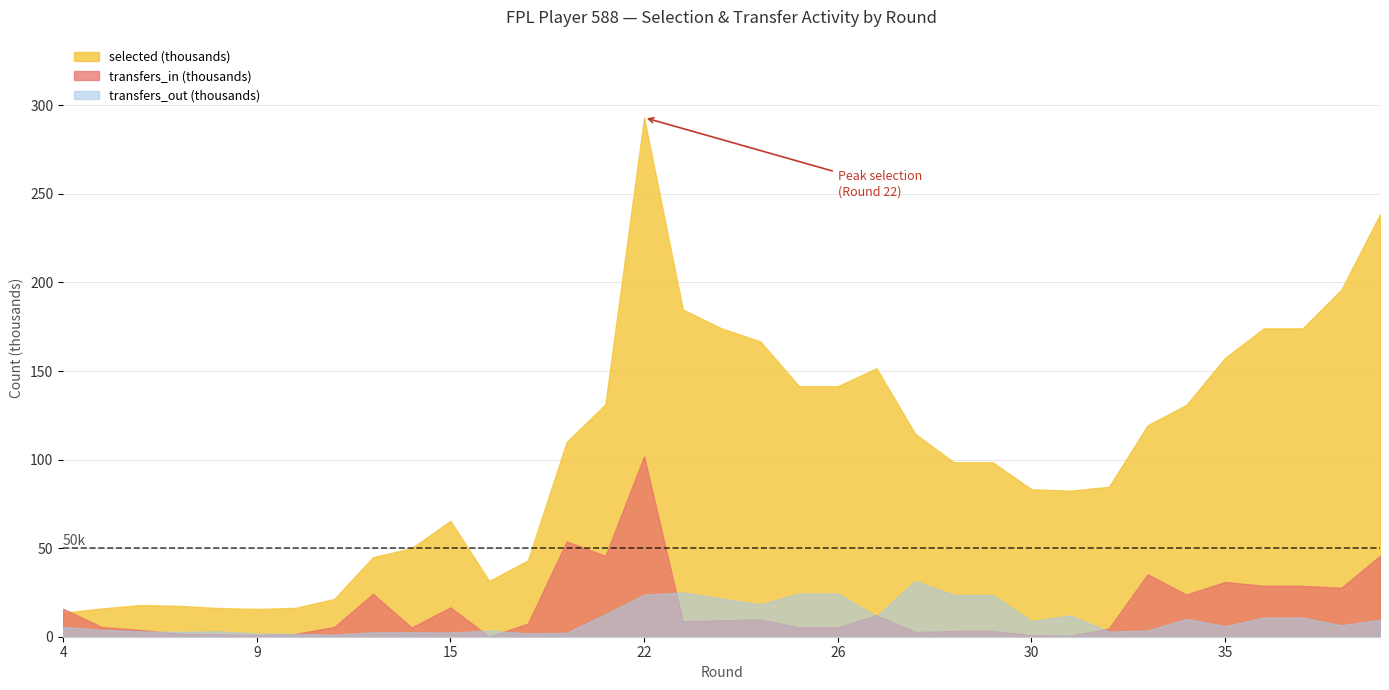

Is it true that selected equals 62290 at 12?

False